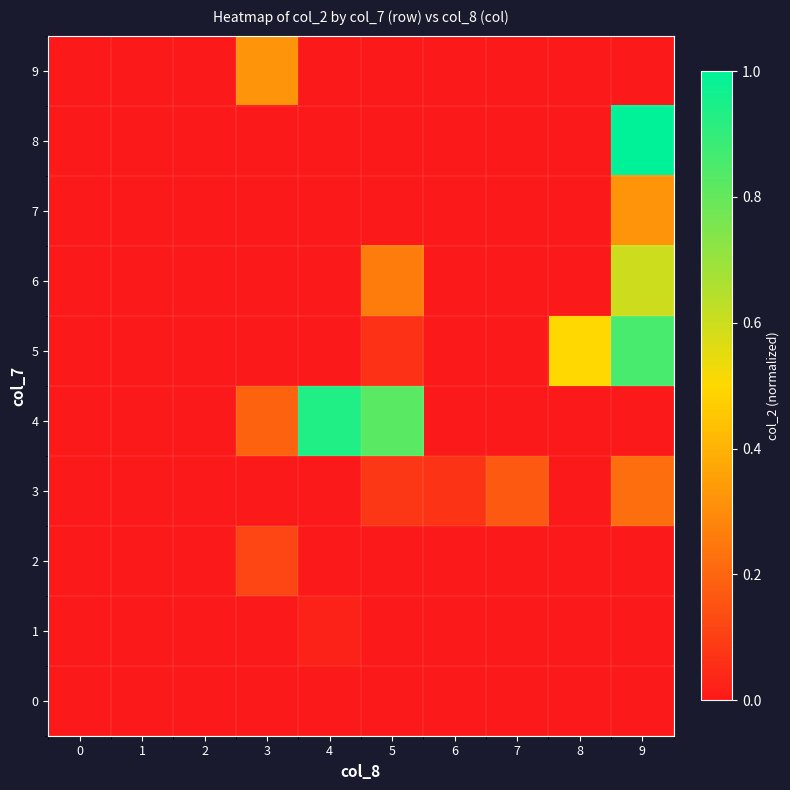

Reading left to right, transcribe all the data shown in this chart.

0: 0=0.0	1=0.0	2=0.0	3=0.0	4=0.0	5=0.0	6=0.0	7=0.0	8=0.0	9=0.0
1: 0=0.0	1=0.0	2=0.0	3=0.0	4=0.0	5=0.0	6=0.0	7=0.0	8=0.0	9=0.0
2: 0=0.0	1=0.0	2=0.0	3=0.1	4=0.0	5=0.0	6=0.0	7=0.0	8=0.0	9=0.0
3: 0=0.0	1=0.0	2=0.0	3=0.0	4=0.0	5=0.1	6=0.1	7=0.2	8=0.0	9=0.2
4: 0=0.0	1=0.0	2=0.0	3=0.2	4=0.9	5=0.8	6=0.0	7=0.0	8=0.0	9=0.0
5: 0=0.0	1=0.0	2=0.0	3=0.0	4=0.0	5=0.1	6=0.0	7=0.0	8=0.5	9=0.9
6: 0=0.0	1=0.0	2=0.0	3=0.0	4=0.0	5=0.3	6=0.0	7=0.0	8=0.0	9=0.6
7: 0=0.0	1=0.0	2=0.0	3=0.0	4=0.0	5=0.0	6=0.0	7=0.0	8=0.0	9=0.3
8: 0=0.0	1=0.0	2=0.0	3=0.0	4=0.0	5=0.0	6=0.0	7=0.0	8=0.0	9=1.0
9: 0=0.0	1=0.0	2=0.0	3=0.3	4=0.0	5=0.0	6=0.0	7=0.0	8=0.0	9=0.0